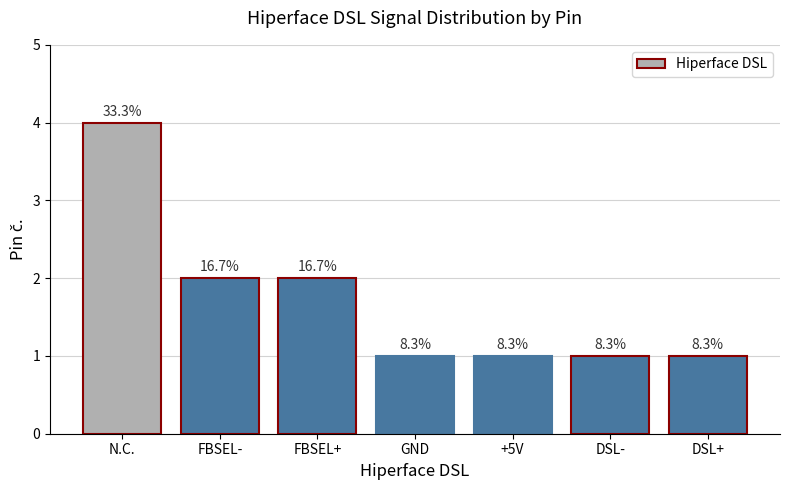

Are the bars horizontal?

No